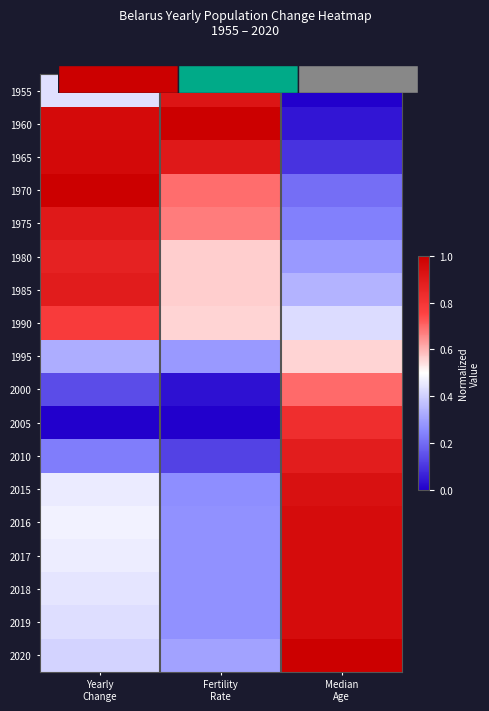

What is the total value across all series at Fertility
Rate?

8.0